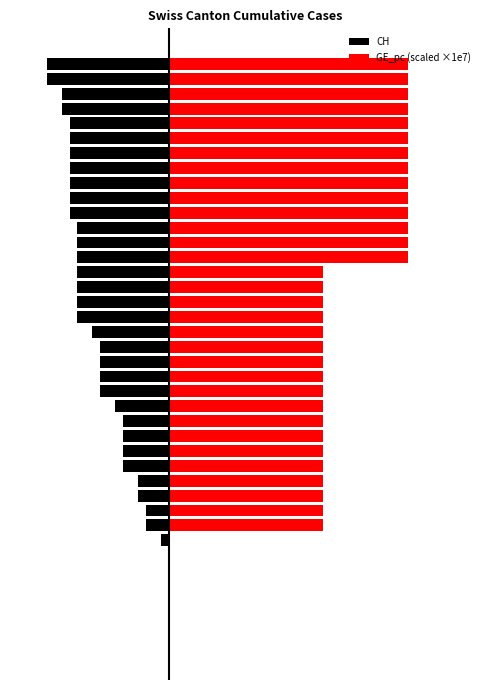

What is the smallest value displayed?

-16.0